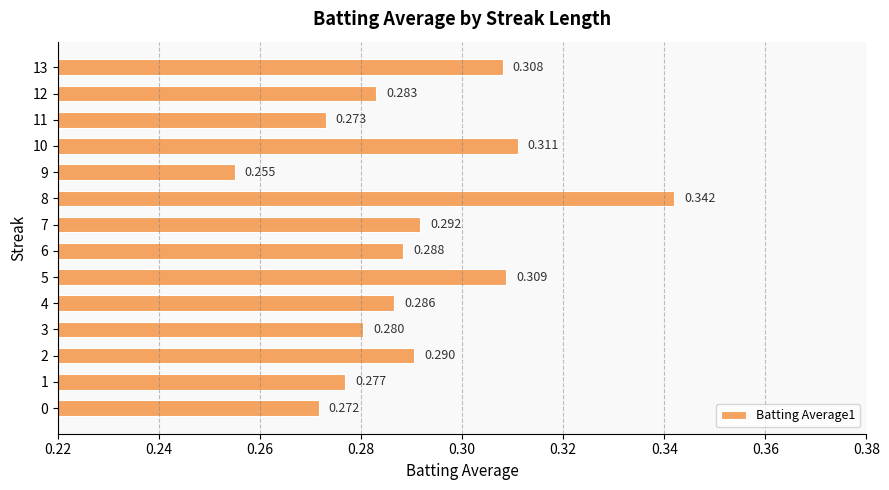

Rank the categories by value from lowest to highest.

9, 0, 11, 1, 3, 12, 4, 6, 2, 7, 13, 5, 10, 8